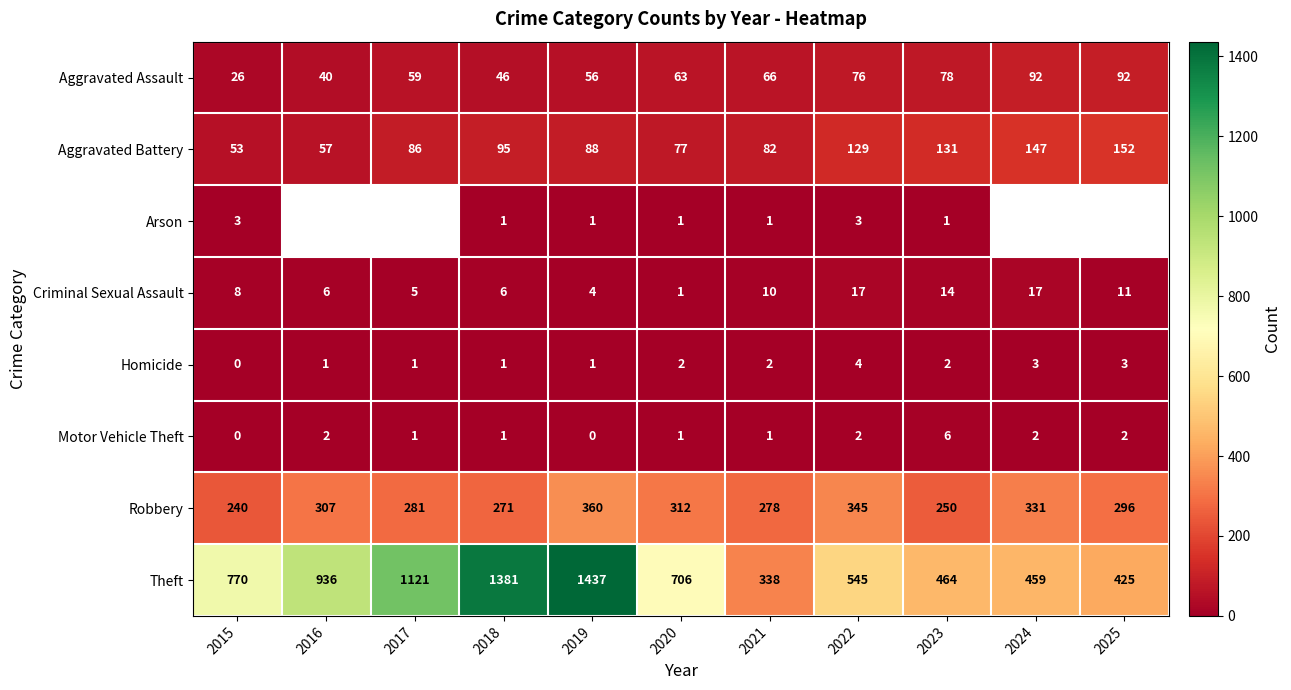

Where is Theft nearest to the value 887?

2016